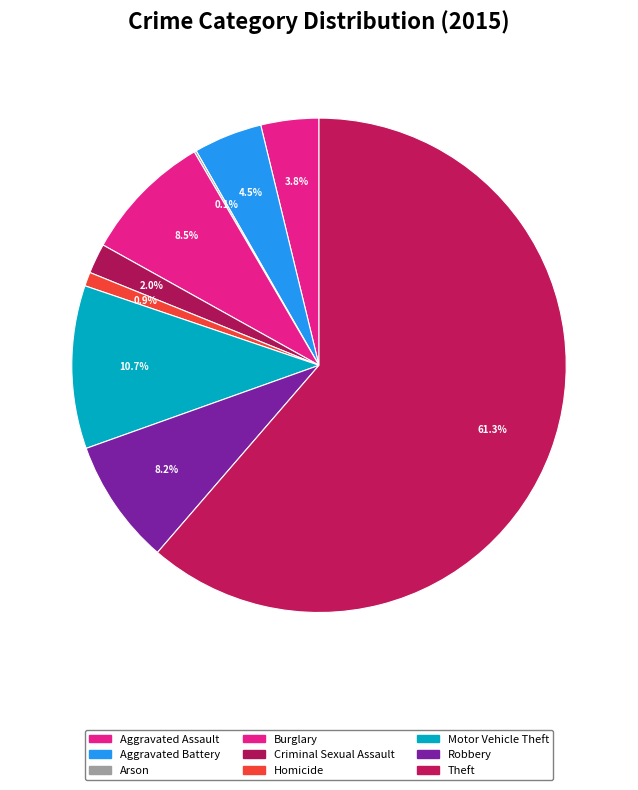

Is it true that Aggravated Battery is 4% of the pie?

True